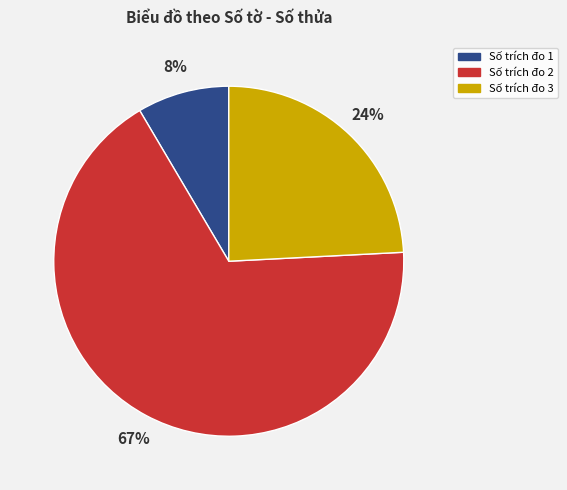

Is there a majority slice in this chart?

Yes